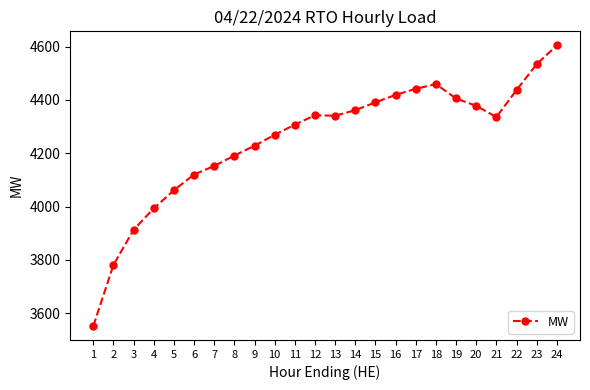

What is the difference between the maximum and minimum values?

1052.1